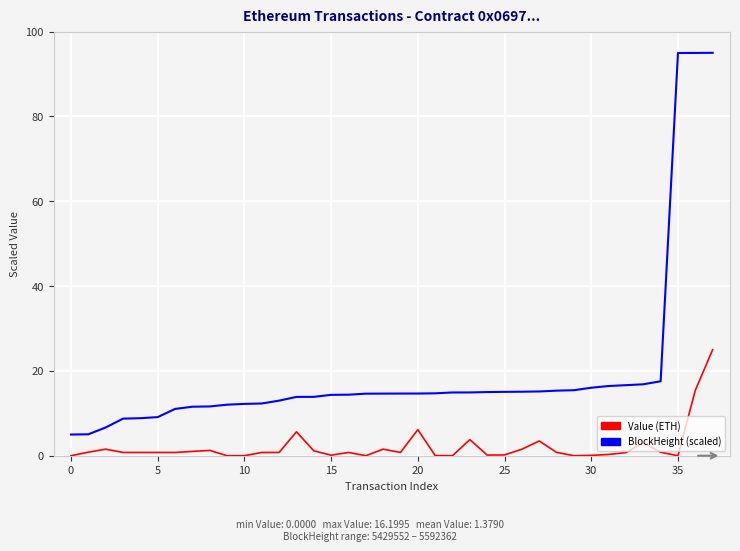

What is the greatest value displayed?

95.0